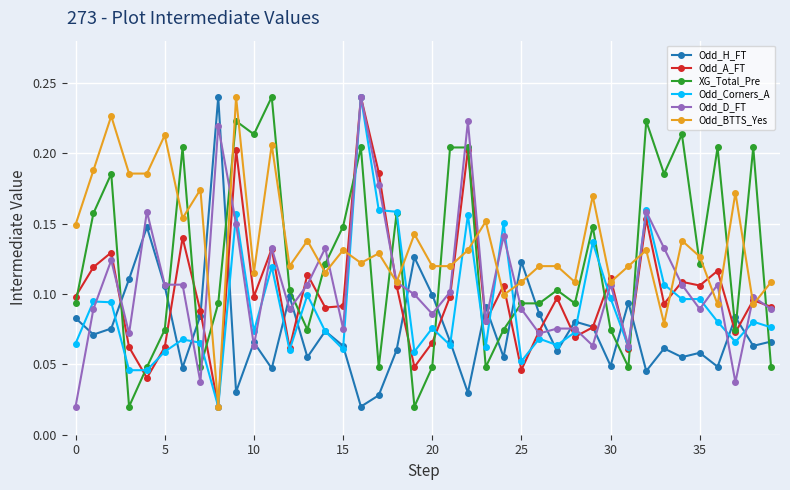

How many lines are shown in the chart?

6